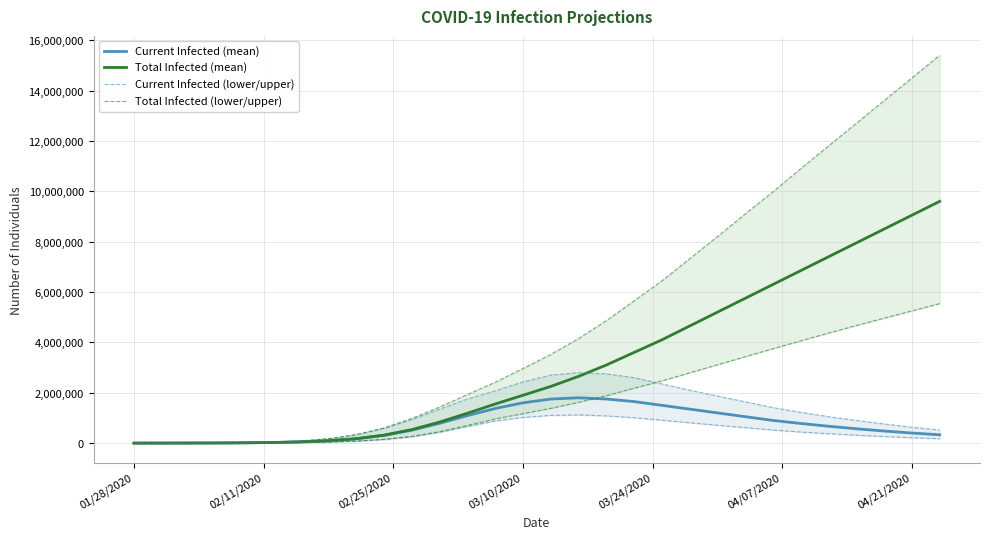

What is the highest value of the Current Infected (mean) series?

1800000